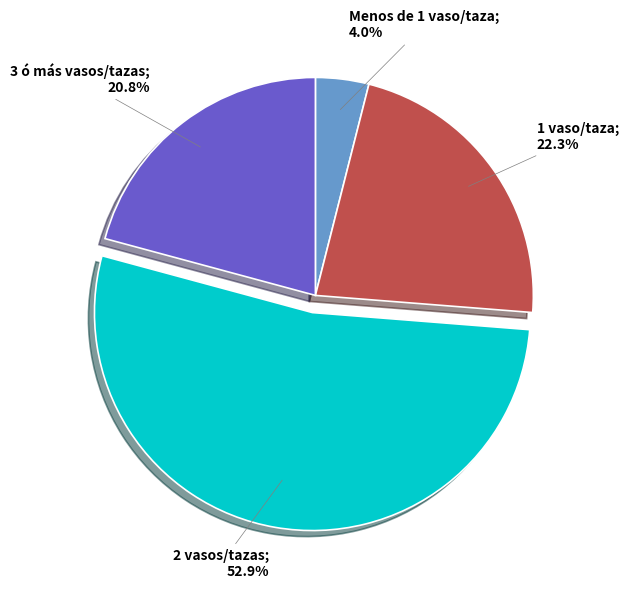

Is there a majority slice in this chart?

Yes